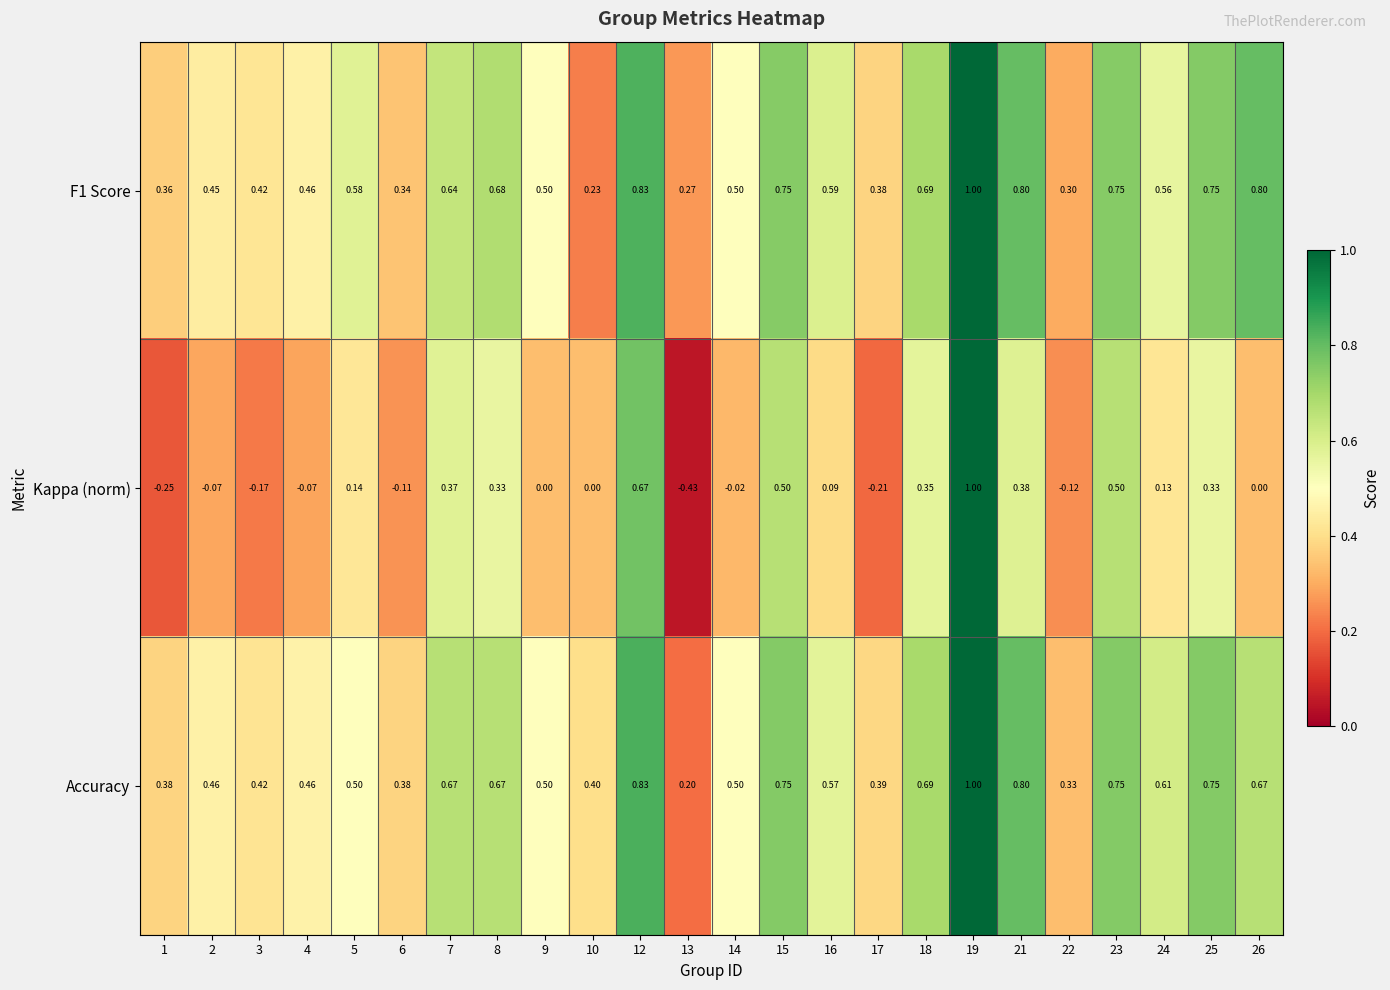

Which series has the largest range (max minus min)?

Kappa (norm)